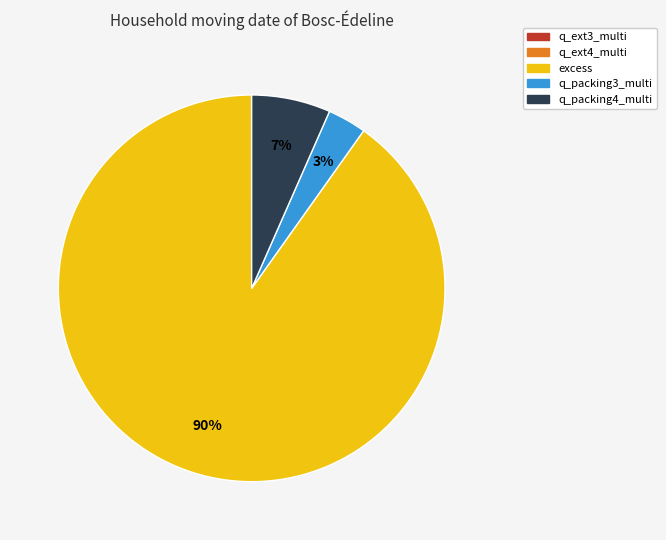

Is it true that q_packing4_multi is 7% of the pie?

True